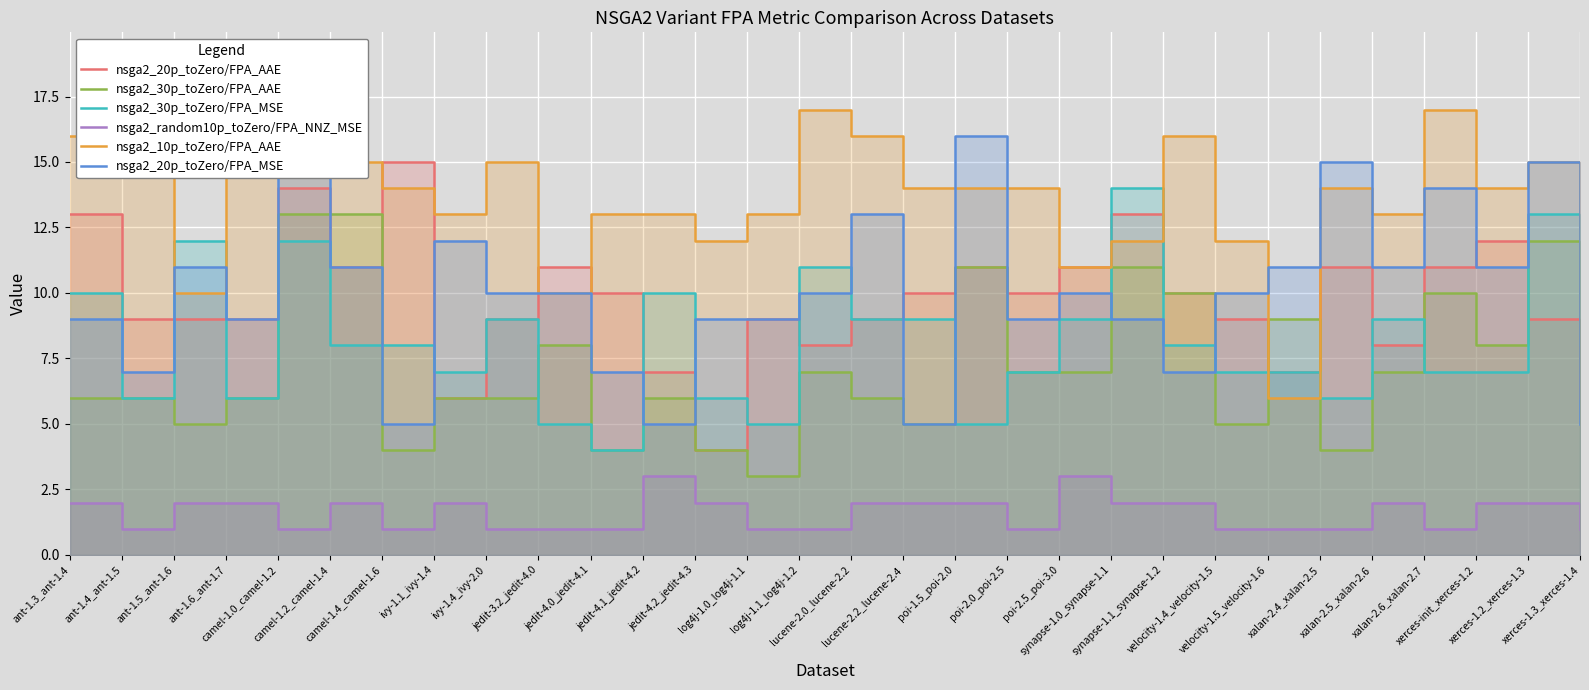

What is the difference between the maximum and minimum values in the nsga2_random10p_toZero/FPA_NNZ_MSE series?

2